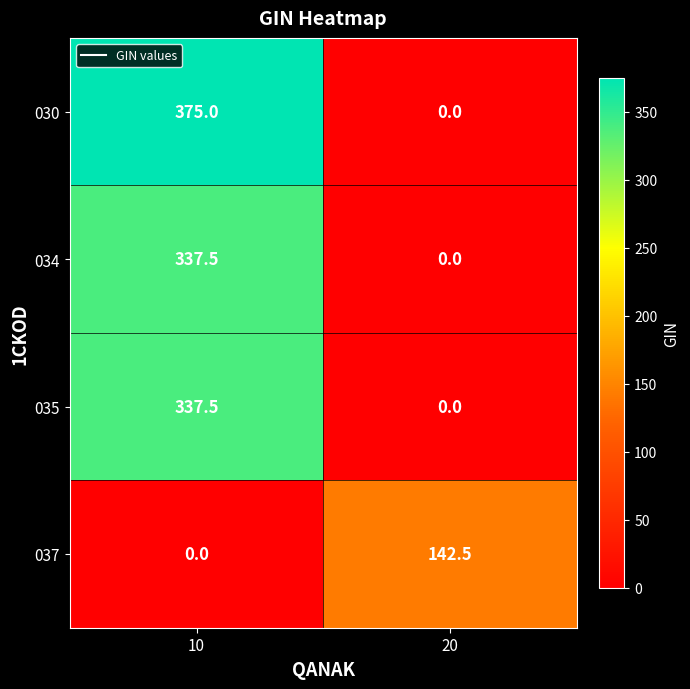

What is the maximum value shown in the chart?

375.0